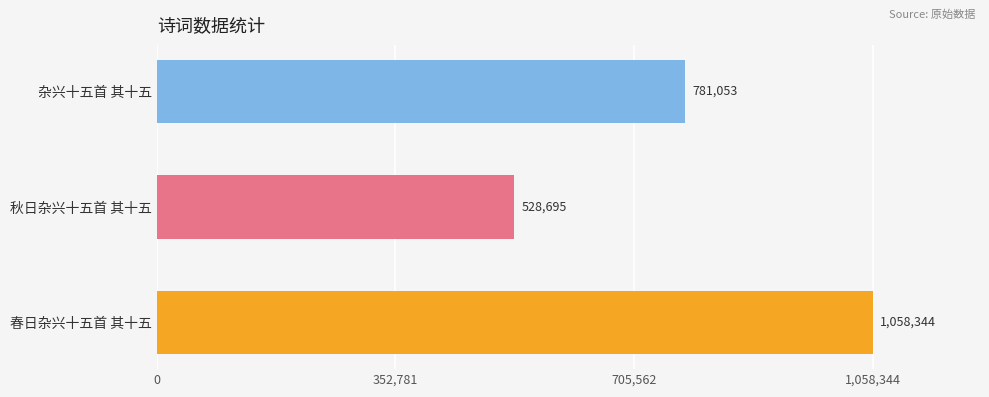

Rank the categories by value from highest to lowest.

春日杂兴十五首 其十五, 杂兴十五首 其十五, 秋日杂兴十五首 其十五